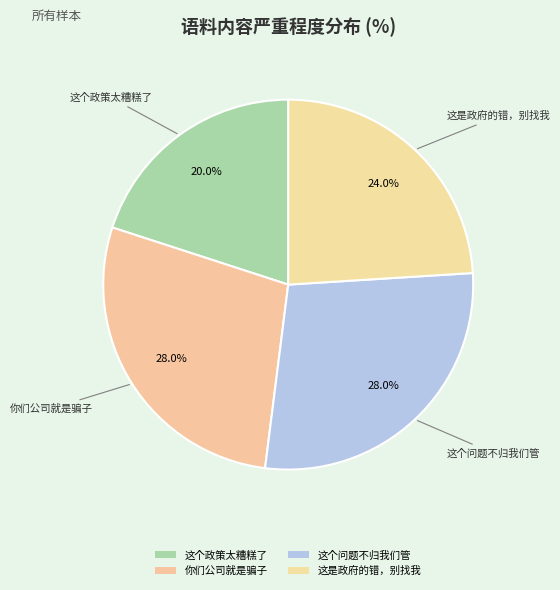

True or false: 你们公司就是骗子 accounts for 28% of the total.

True